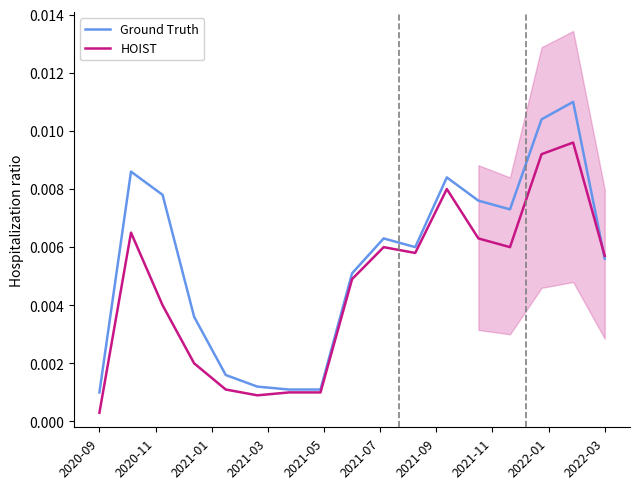

What is the label of the 1st point from the left?

2020-09